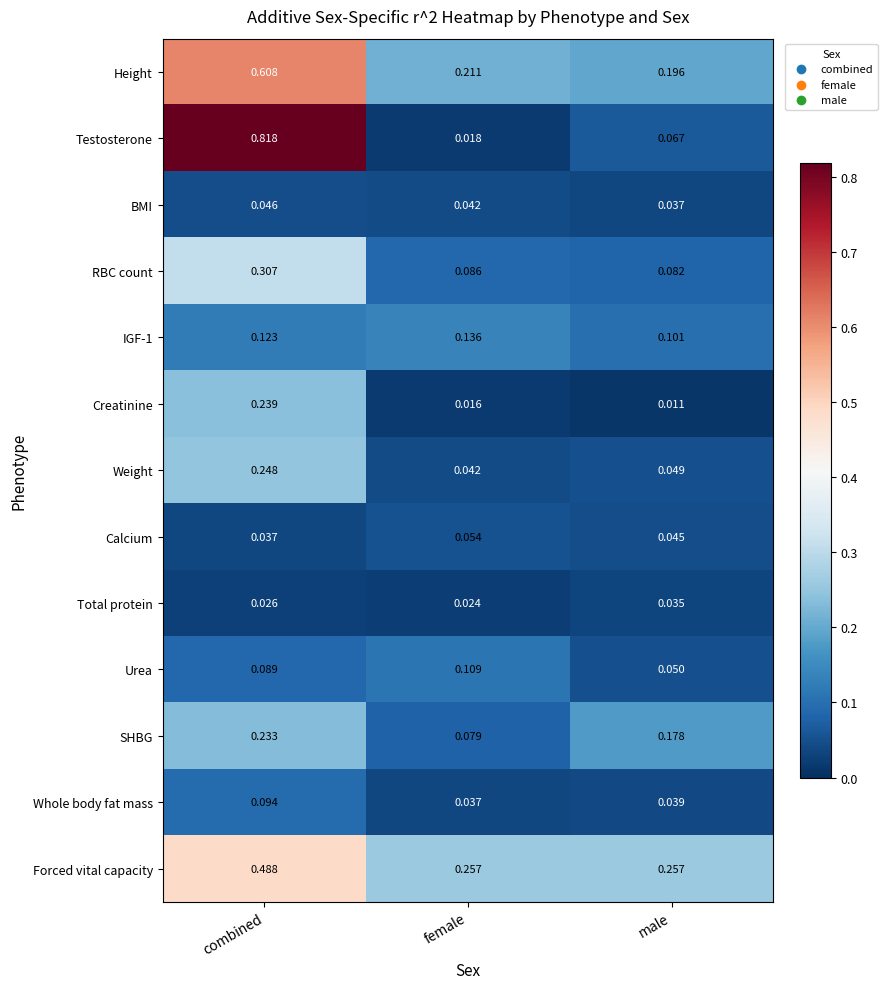

Which series has the largest range (max minus min)?

Testosterone